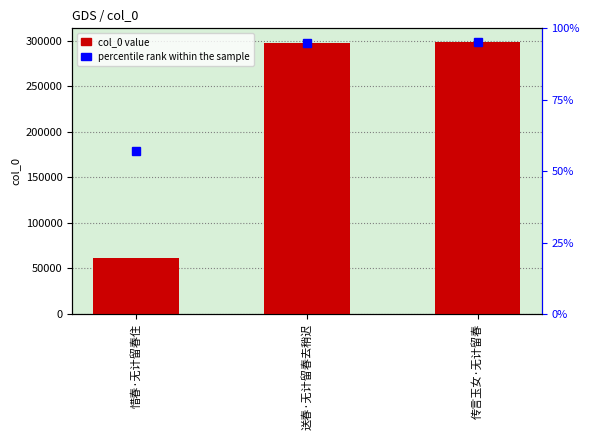

List the labels in order of value, largest first.

传言玉女·无计留春, 送春·无计留春去稍迟, 惜春·无计留春住